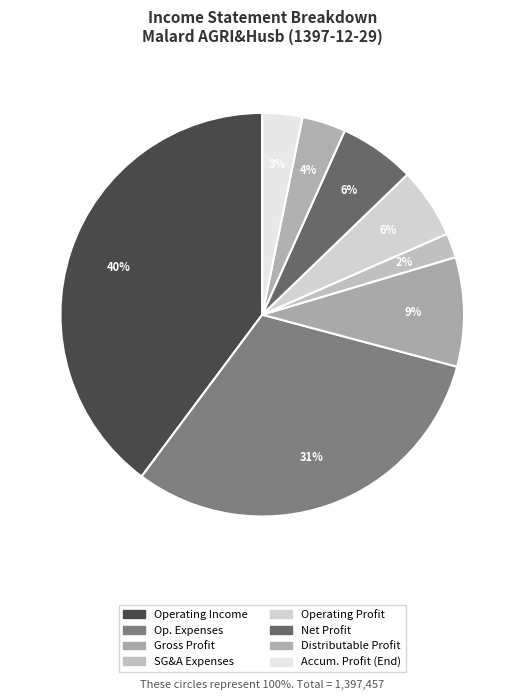

What is the largest slice in the pie chart?

operating_Income